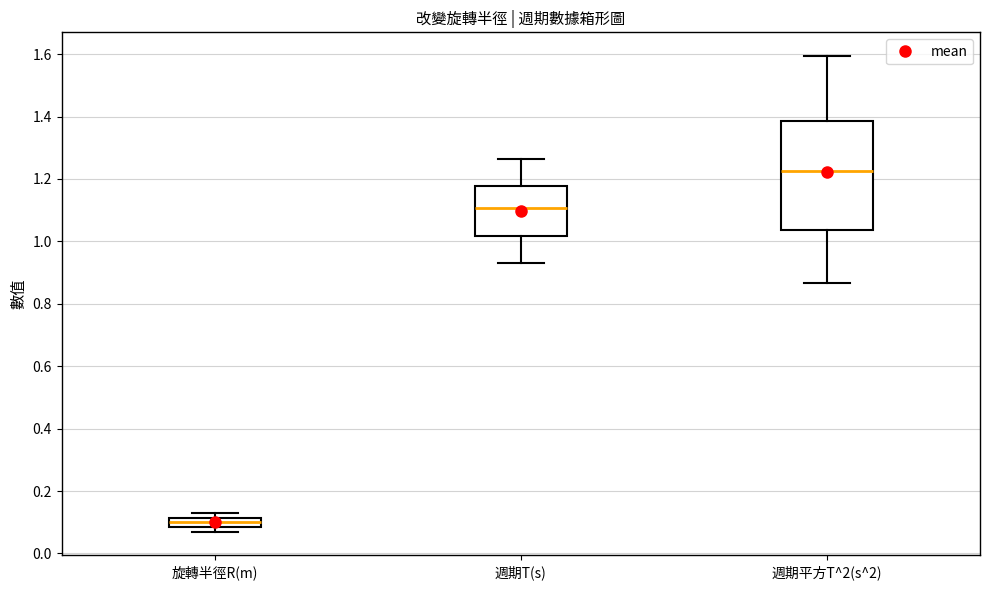

Reading left to right, transcribe this box plot: for each box, give where its median line is, the range the box spans, and where its two whiskers end, as read against the y-axis. The values are not printed on the chart, so give them approximately, as read against the axis.

旋轉半徑R(m): median 0.10, box 0.08 to 0.12, whiskers 0.08 (just below the box's lower edge) to 0.14
週期T(s): median 1.10, box 1.02 to 1.18, whiskers 0.94 to 1.26
週期平方T^2(s^2): median 1.22, box 1.04 to 1.38, whiskers 0.86 to 1.60